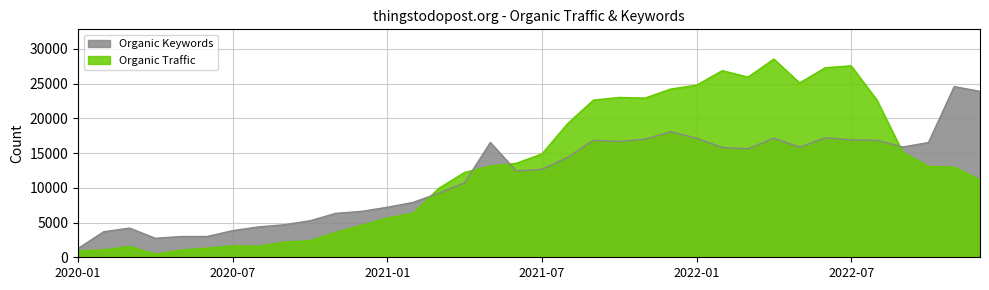

True or false: Organic Keywords and Organic Traffic cross at least once.

True